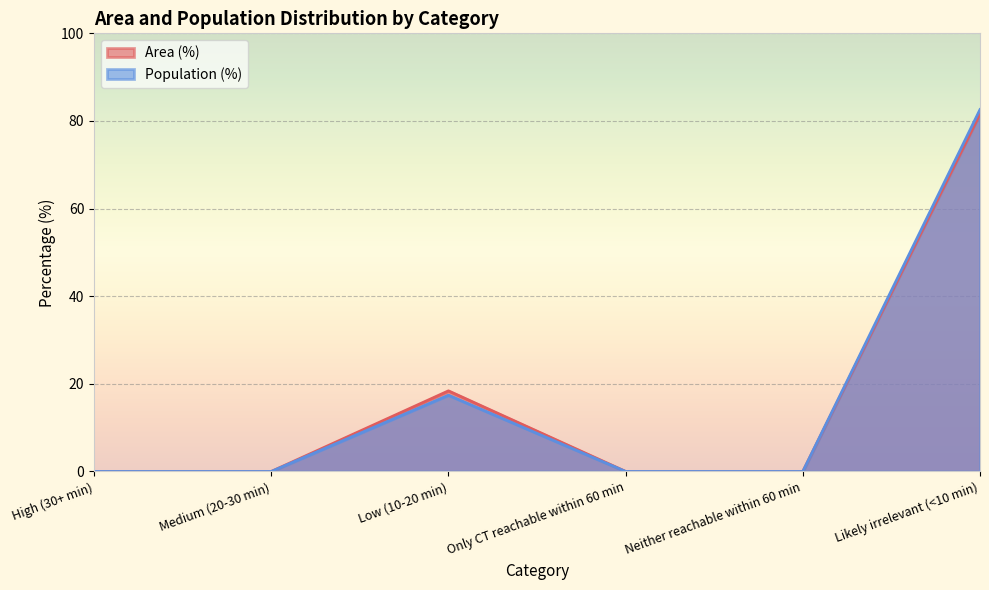

True or false: Area (%) has more than 2 interior local peaks.

False